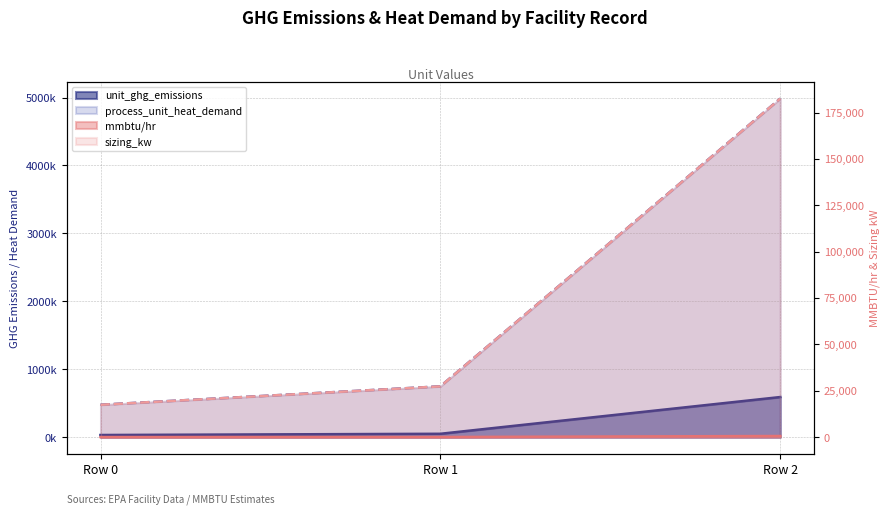

The process_unit_heat_demand series shows 7709950.6 at Row 2. True or false?

False